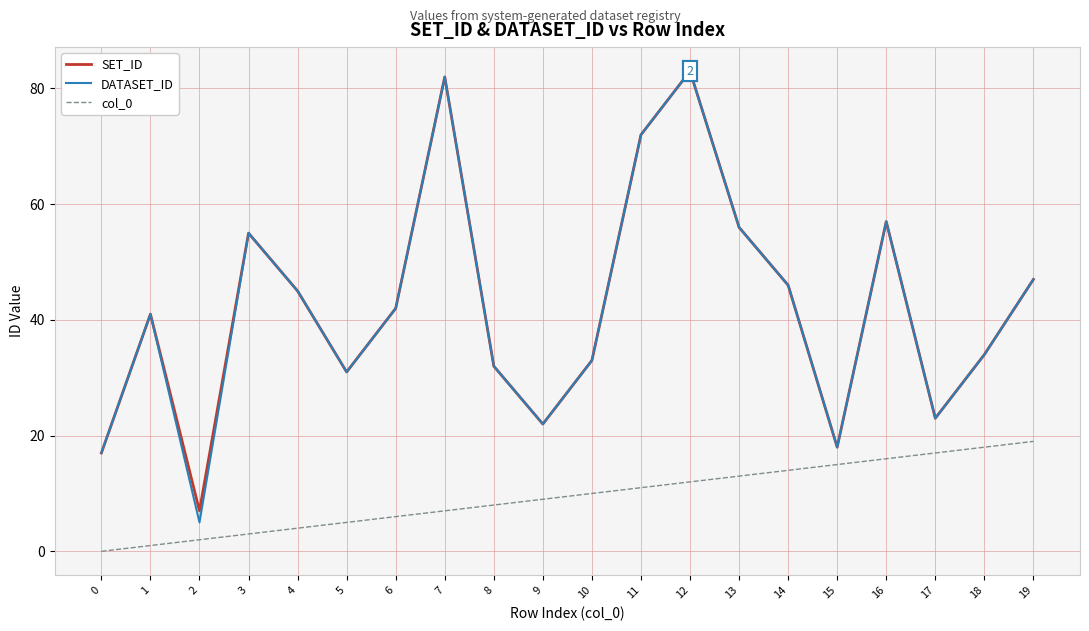

Is this an area chart (filled region under the line)?

No